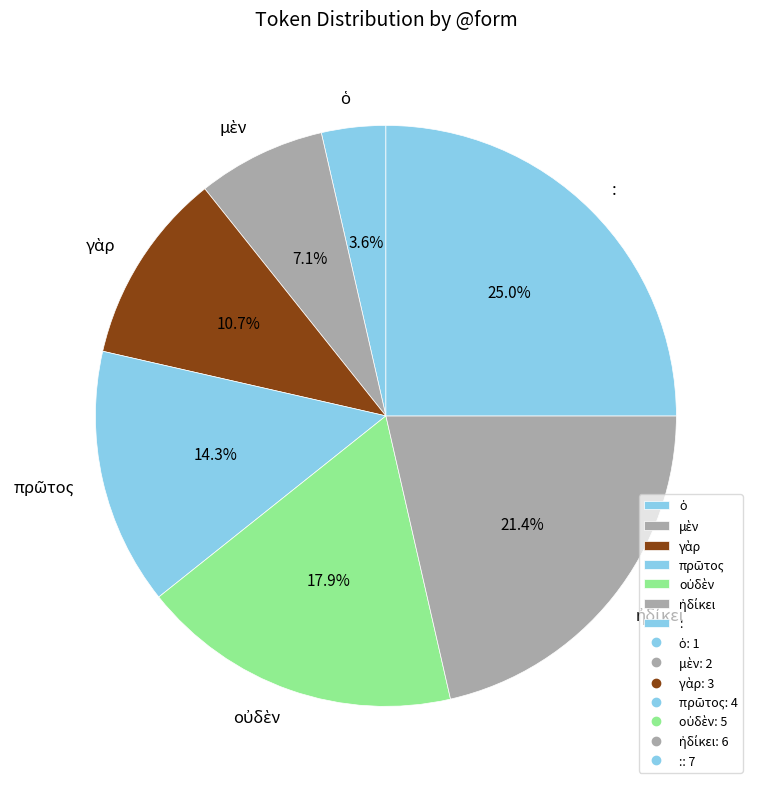

Is there a majority slice in this chart?

No